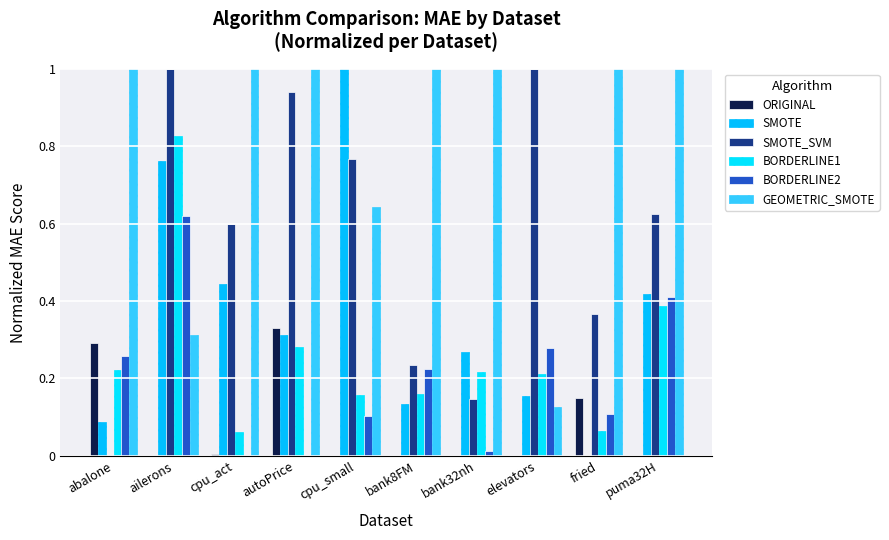

Does the chart contain stacked bars?

No